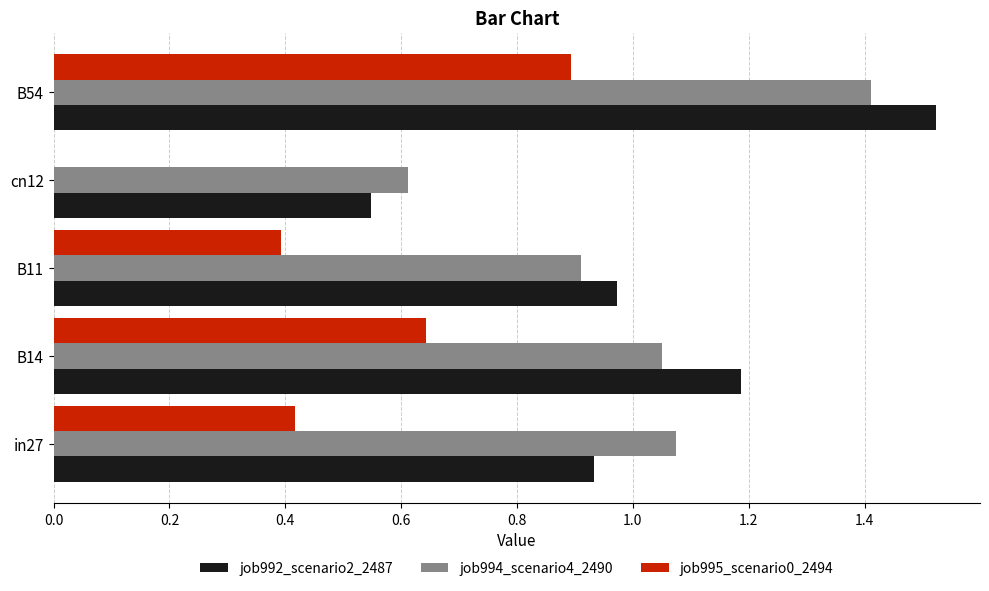

What is the total value across all series at in27?

2.4